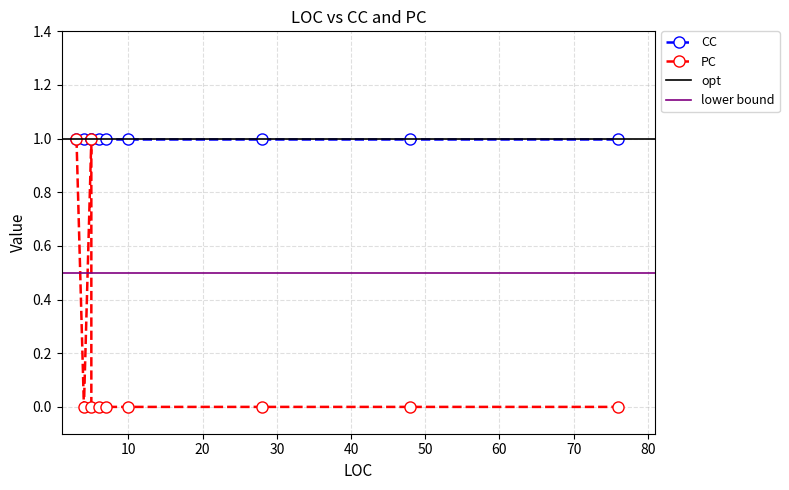

How many PC values are between 0 and 1?

10